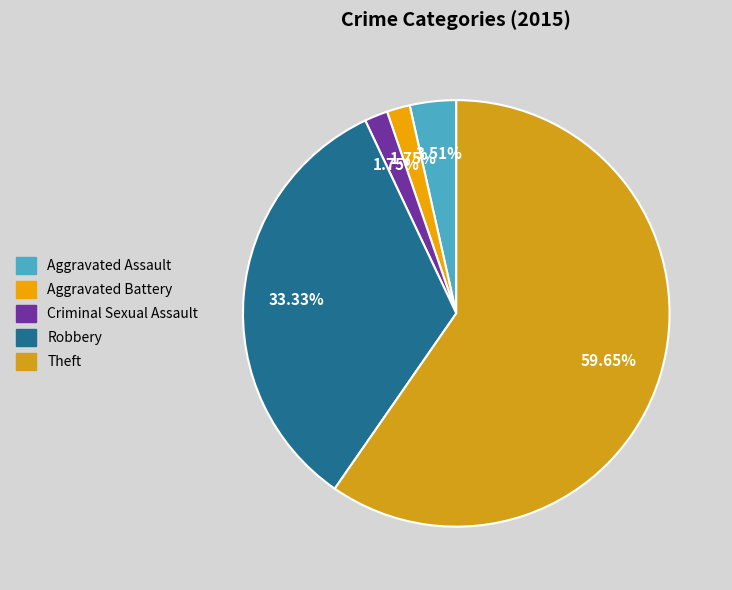

What percentage is the Robbery slice, to the nearest percent?

33%